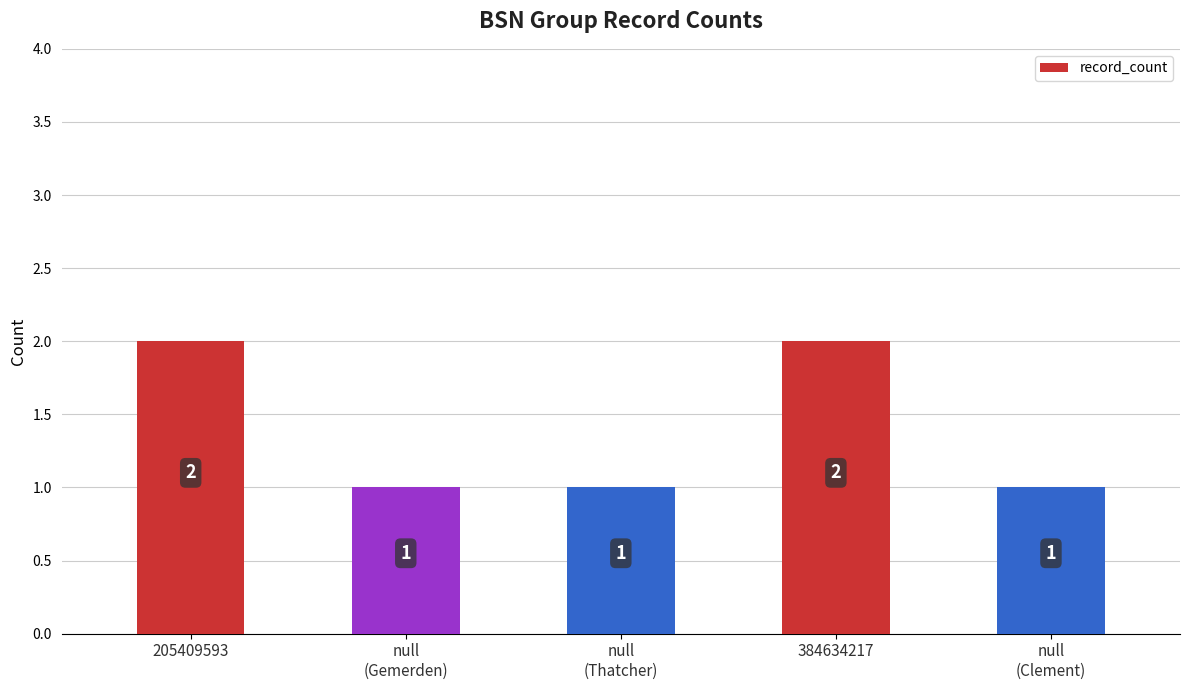

True or false: the data shows 3 at 384634217.

False